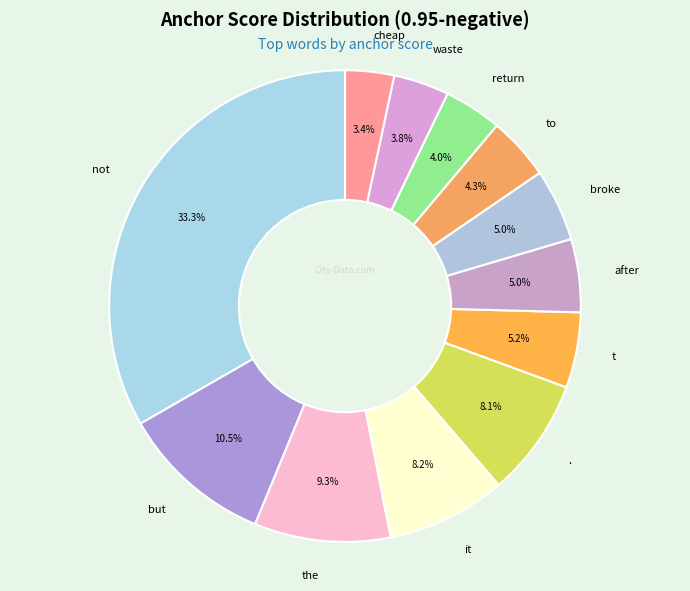

Which category has the biggest portion of the pie?

not